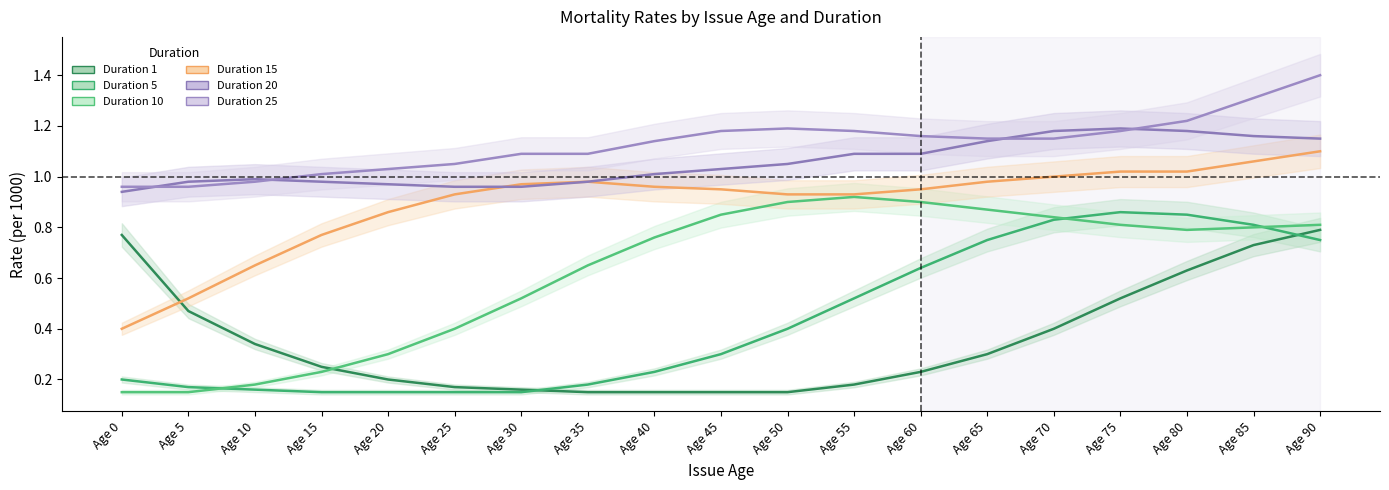

True or false: Duration 5 has a value of 1.2 at Age 75.

False